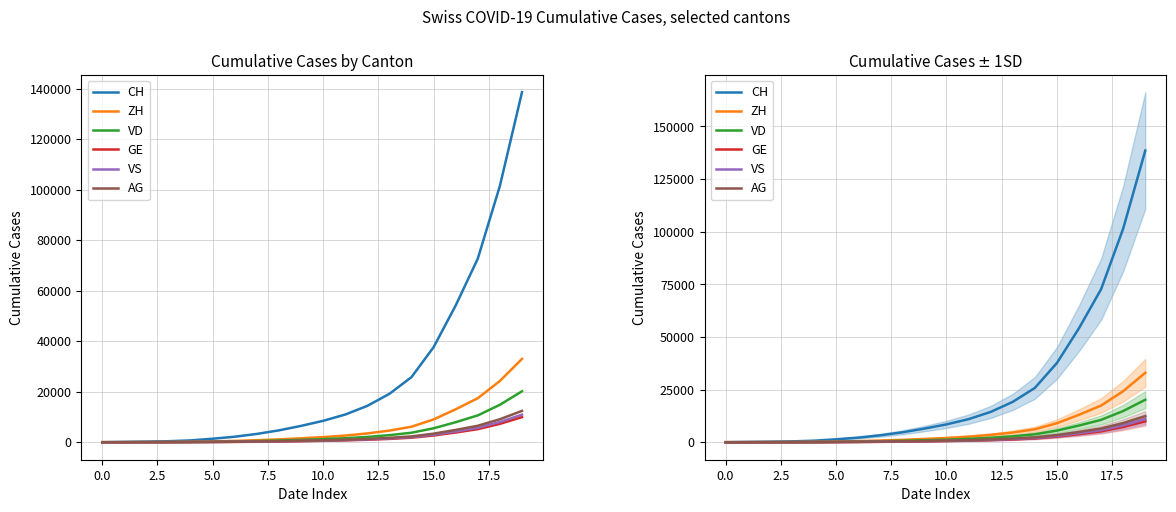

The value of AG at 10 is 272. True or false?

False